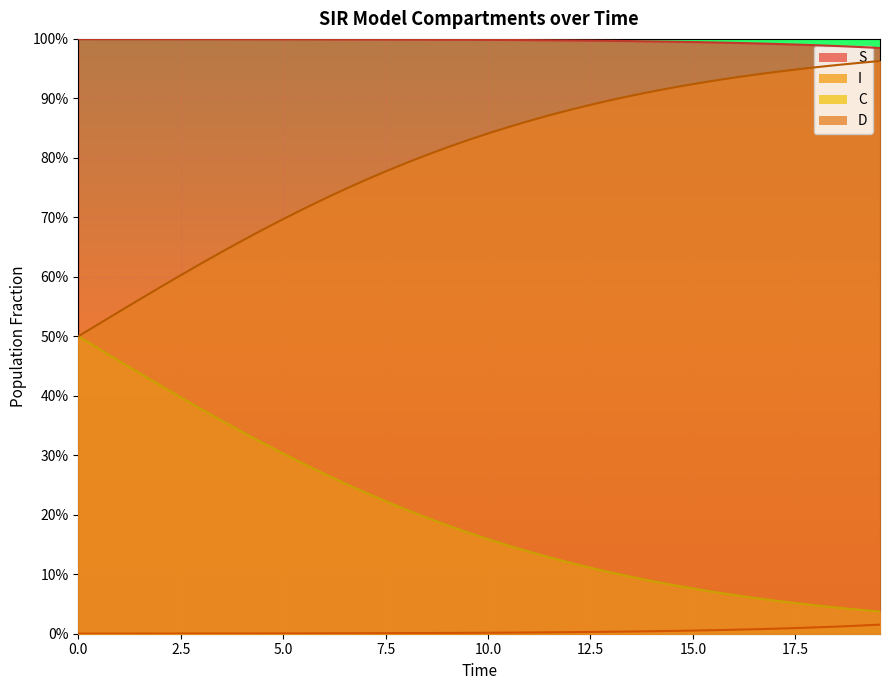

Which series has the largest range (max minus min)?

C